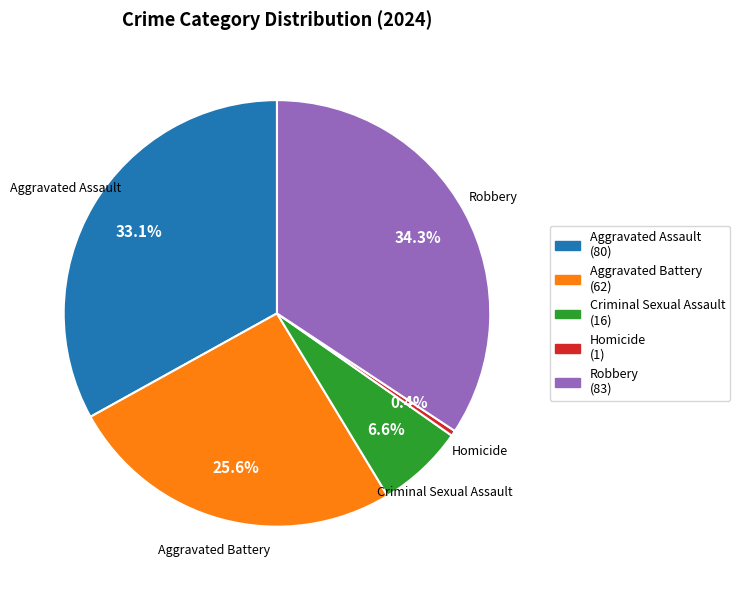

How many segments does this pie chart have?

5